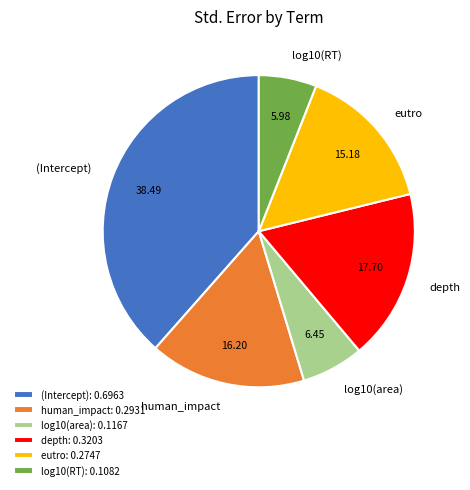

The eutro slice represents 23% of the pie. True or false?

False